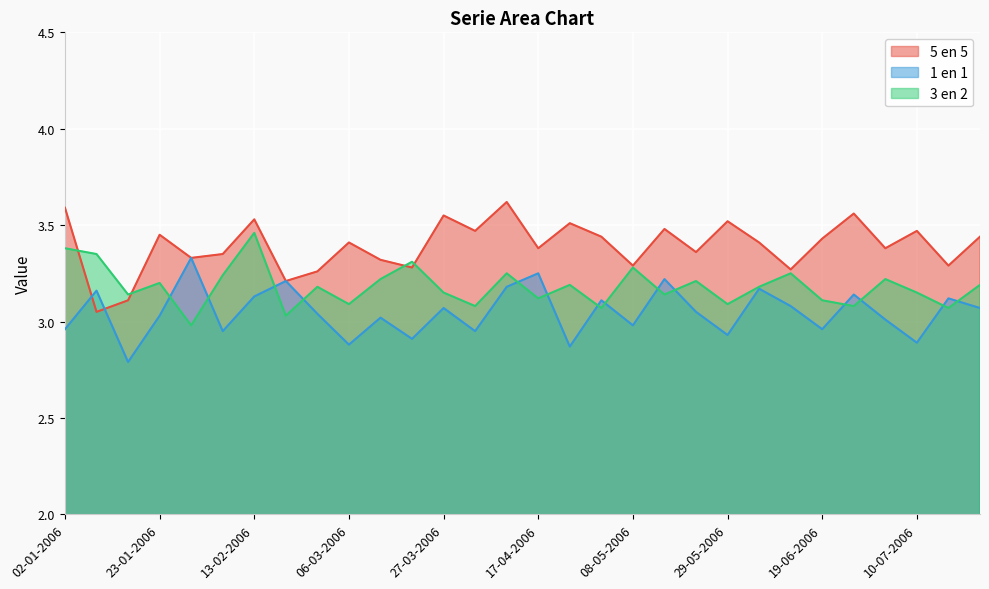

What is the total value across all series at 26-06-2006?

9.8